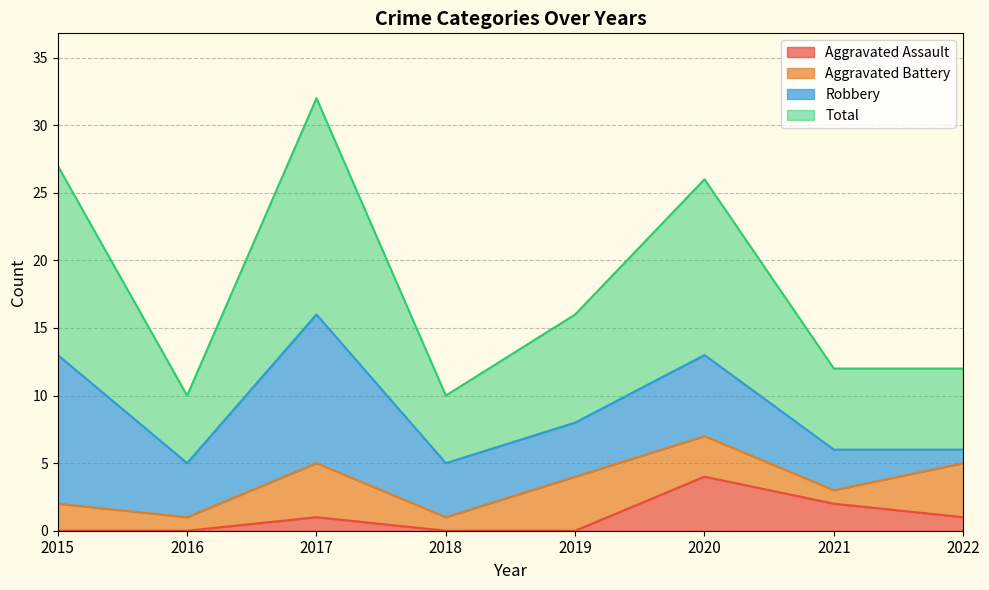

Which category has the highest value in the Aggravated Assault series?

2020